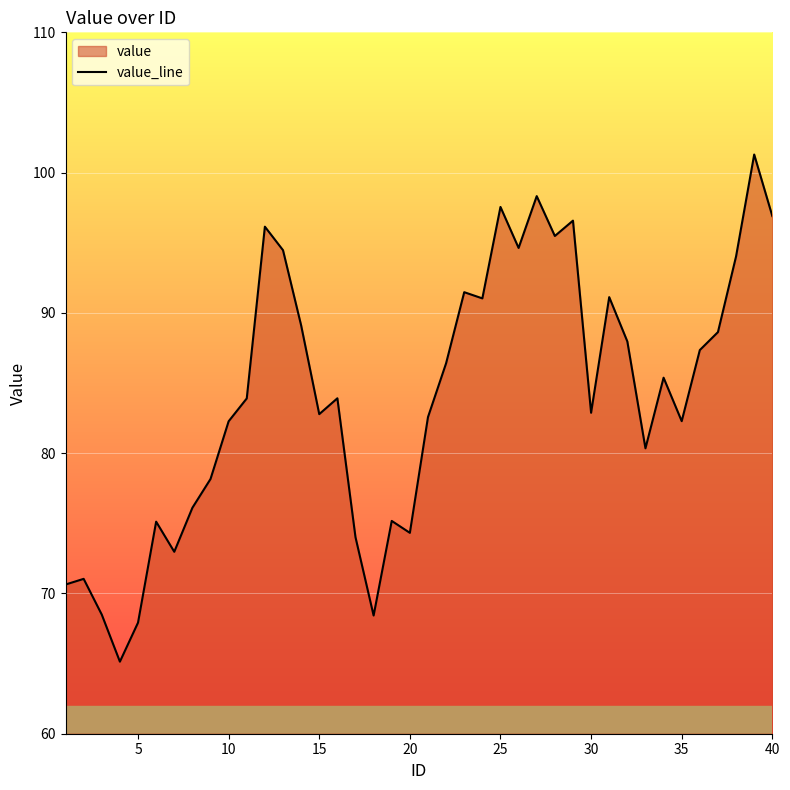

What is the smallest value displayed?

65.1